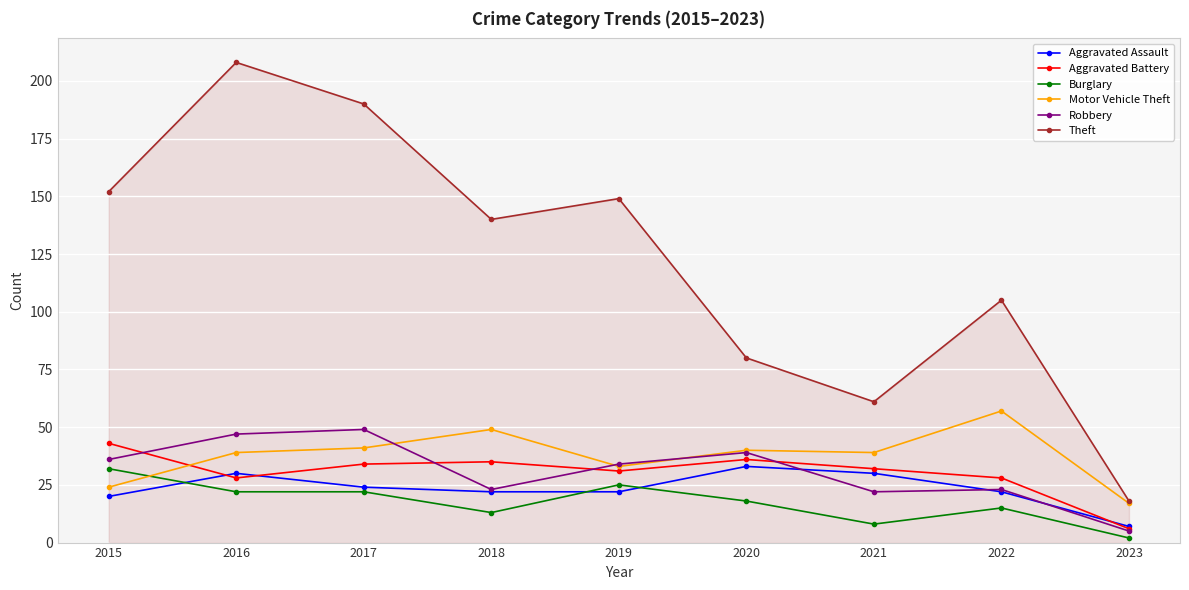

Which series has the largest total across all categories?

Theft